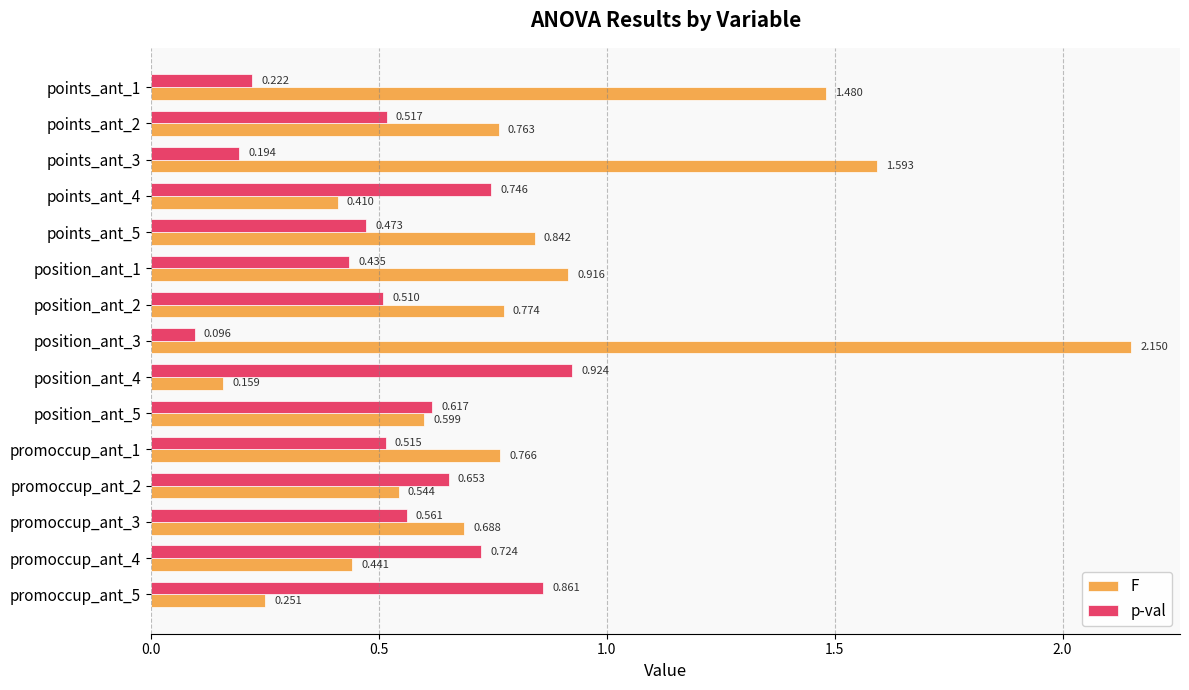

Which series changed the most between promoccup_ant_1 and promoccup_ant_2?

F